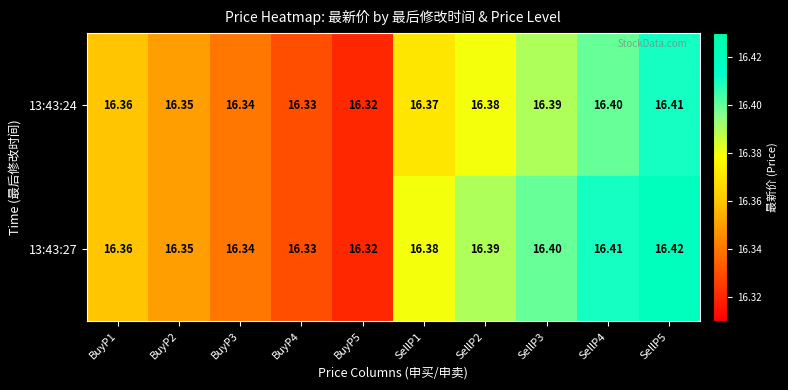

Is the value of 13:43:27 at SellP2 greater than the value of 13:43:24 at BuyP2?

Yes